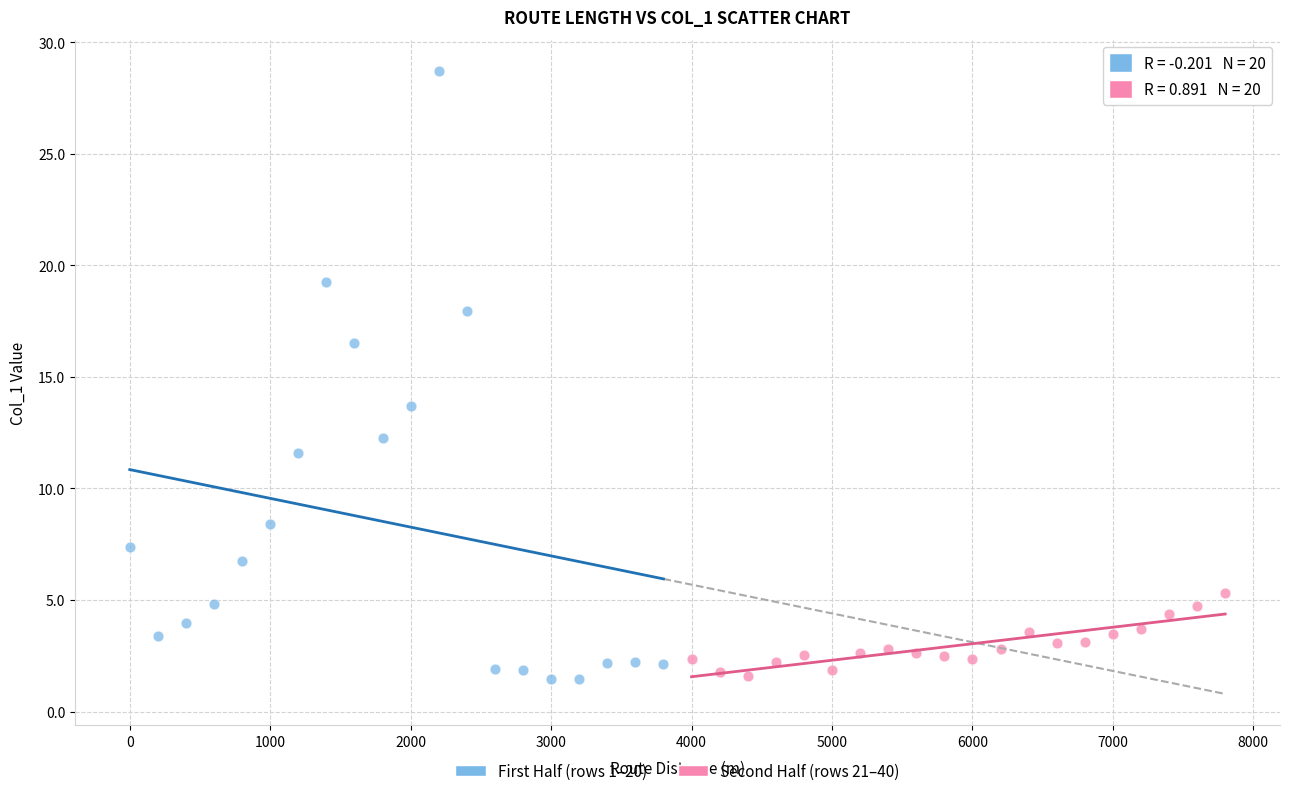

Which series contains the highest Y value?

First Half (rows 1–20)